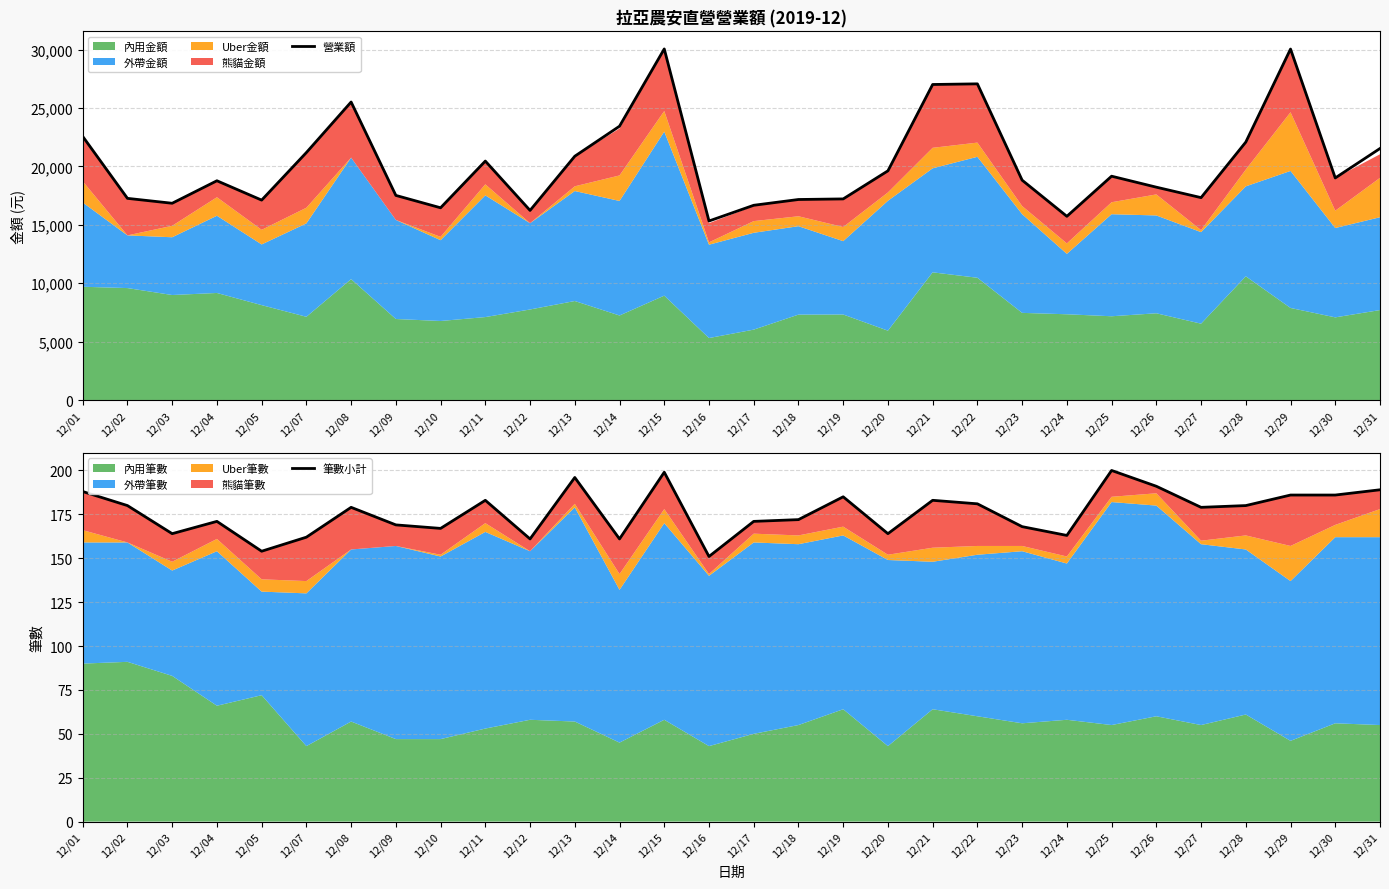

What is the difference between the maximum and minimum values in the 營業額 series?

14730